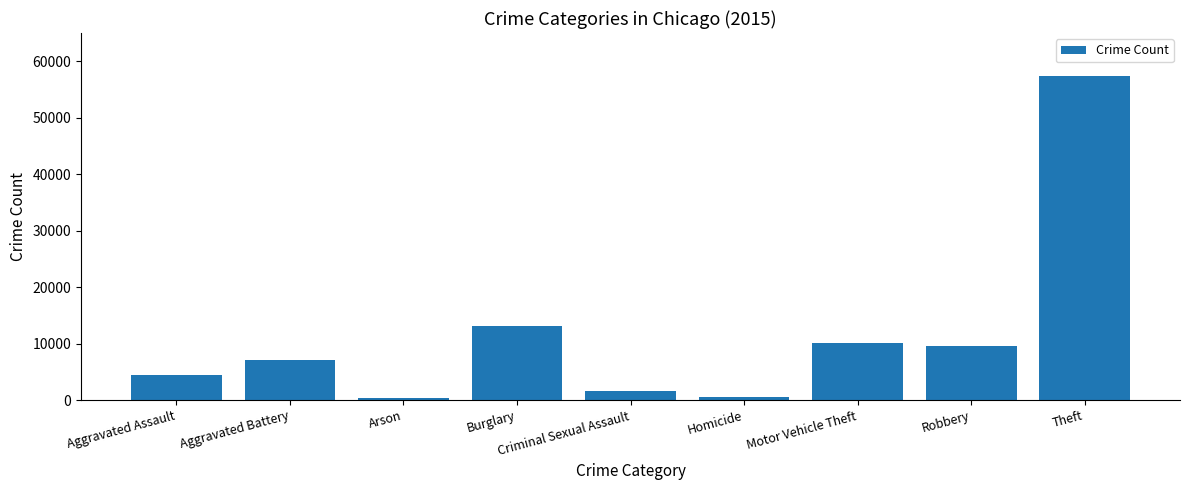

The value at Criminal Sexual Assault is 1688. True or false?

True